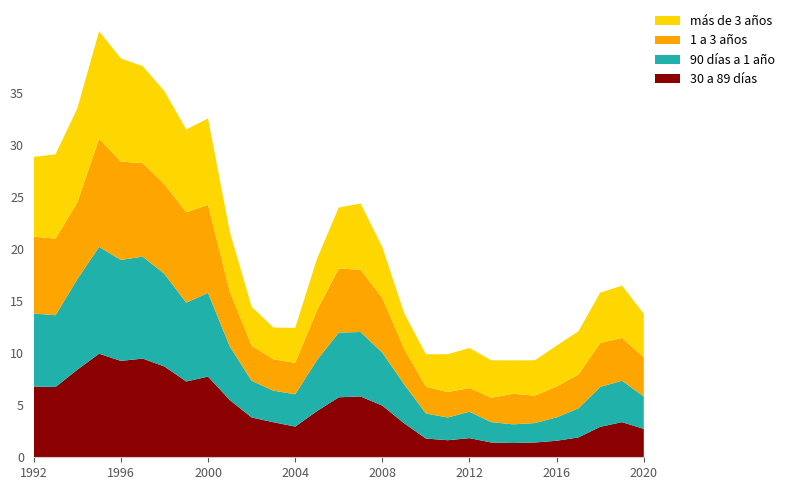

Reading right to left, what are all the values shown in this chart?

30 a 89 días: 2.7	3.4	2.9	1.9	1.6	1.4	1.4	1.4	1.8	1.6	1.8	3.3	5.0	5.8	5.8	4.4	3.0	3.4	3.8	5.5	7.8	7.3	8.7	9.5	9.3	10.0	8.4	6.8	6.8
90 días a 1 año: 3.1	4.0	3.8	2.8	2.2	1.9	1.8	2.0	2.5	2.2	2.4	3.8	5.1	6.2	6.2	4.9	3.1	3.0	3.5	5.2	8.1	7.6	8.9	9.8	9.7	10.3	8.7	6.9	7.0
1 a 3 años: 3.8	4.1	4.2	3.2	3.0	2.6	2.9	2.4	2.3	2.4	2.6	3.4	5.3	6.0	6.2	4.8	3.0	3.0	3.4	5.3	8.5	8.7	8.6	9.0	9.5	10.4	7.4	7.4	7.4
más de 3 años: 4.2	5.0	4.8	4.2	3.9	3.4	3.2	3.6	3.9	3.6	3.1	3.4	4.9	6.4	5.9	5.0	3.4	3.0	3.8	5.7	8.3	8.0	8.9	9.3	9.9	10.3	9.1	8.1	7.7